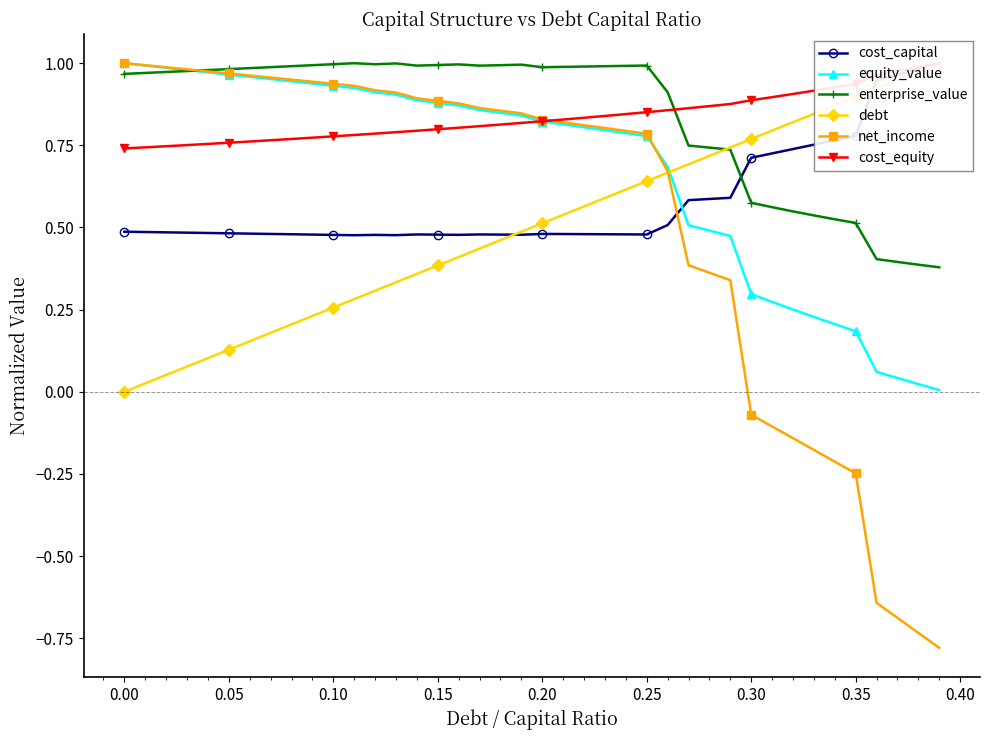

Is it true that net_income equals -0.0 at 0.30?

False